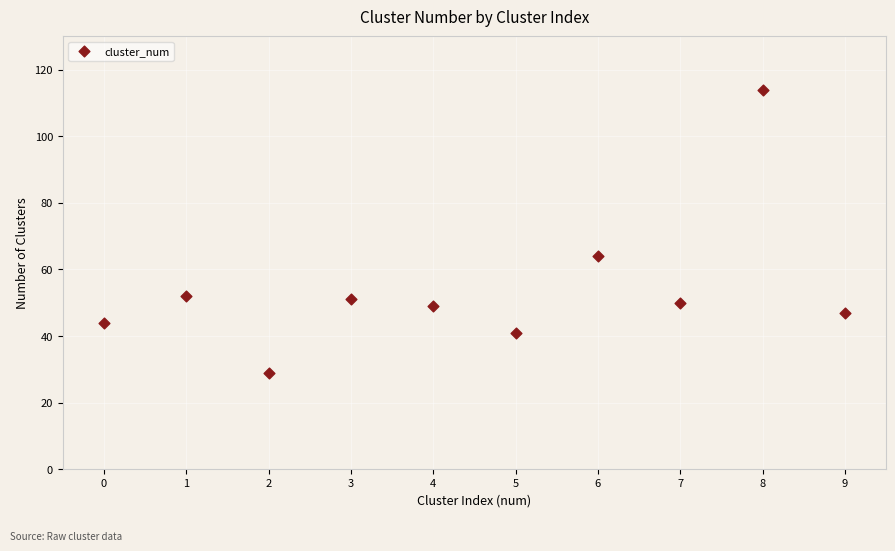

What Y value in the scatter plot is closest to 71?

64